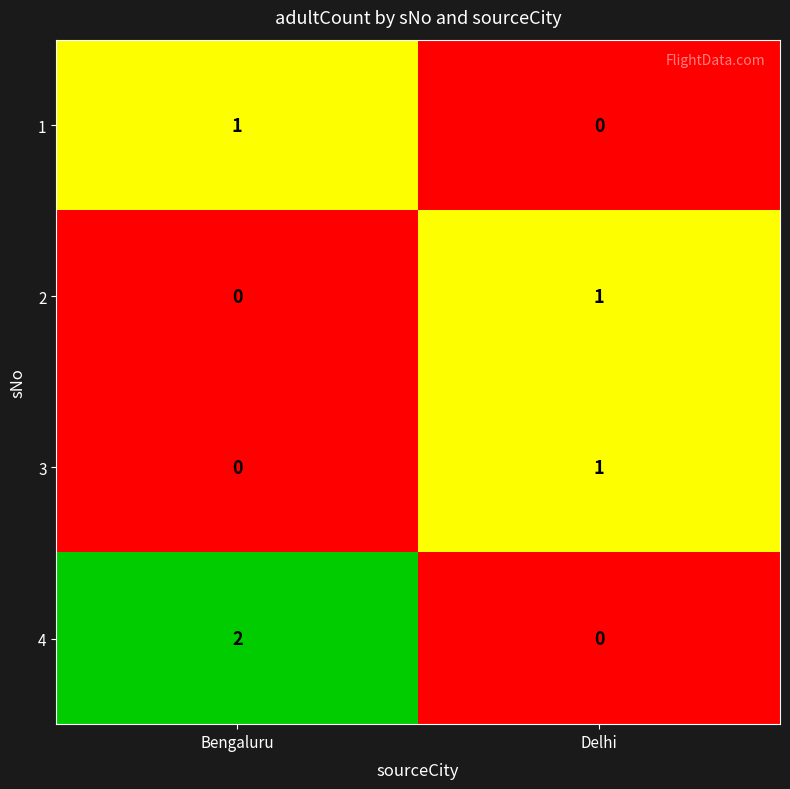

Reading right to left, what are all the values shown in this chart?

1: Delhi=0	Bengaluru=1
2: Delhi=1	Bengaluru=0
3: Delhi=1	Bengaluru=0
4: Delhi=0	Bengaluru=2